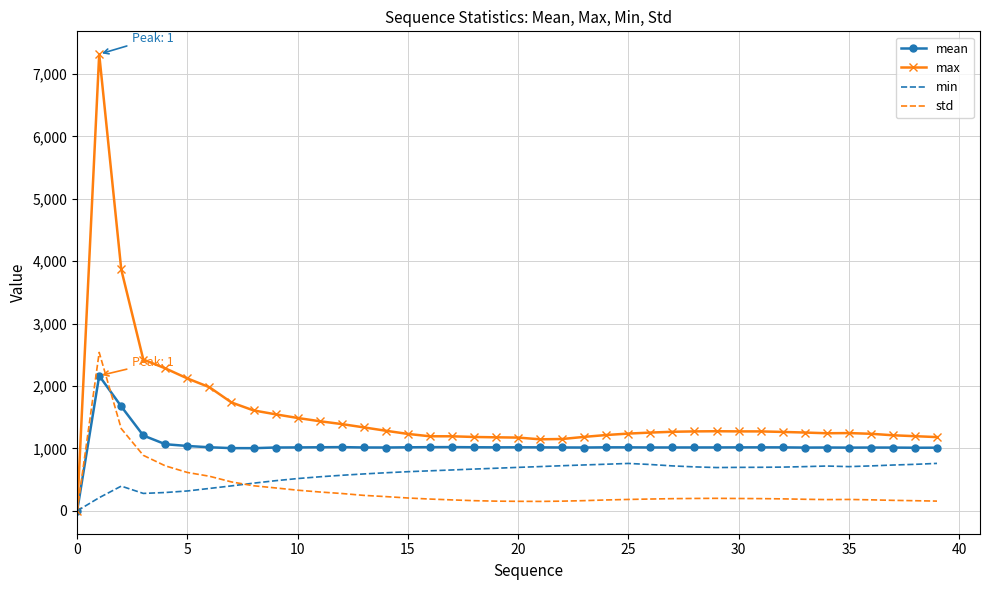

Which series ends up on top after the final intersection of min and std?

min